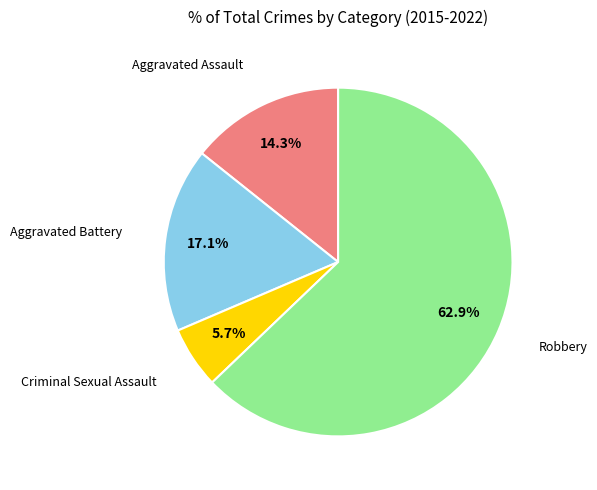

Does any single category account for the majority?

Yes